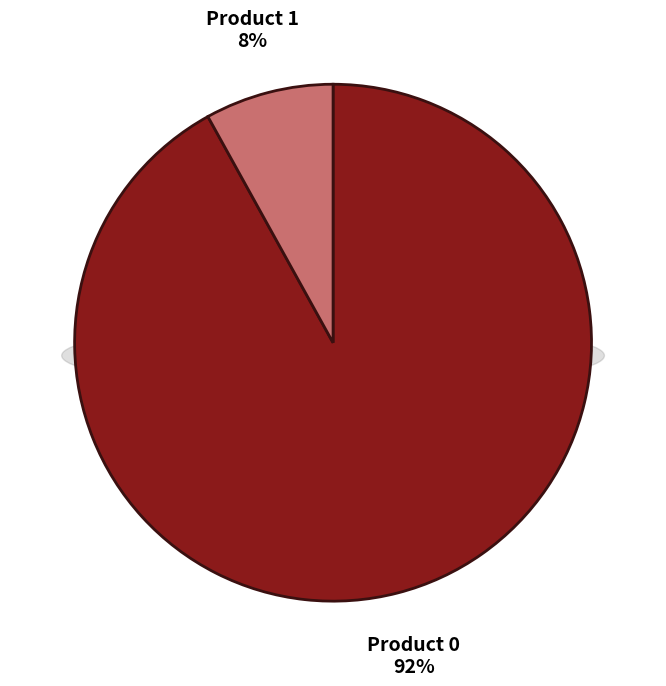

Between Product 1 and Product 0, which is larger?

Product 0